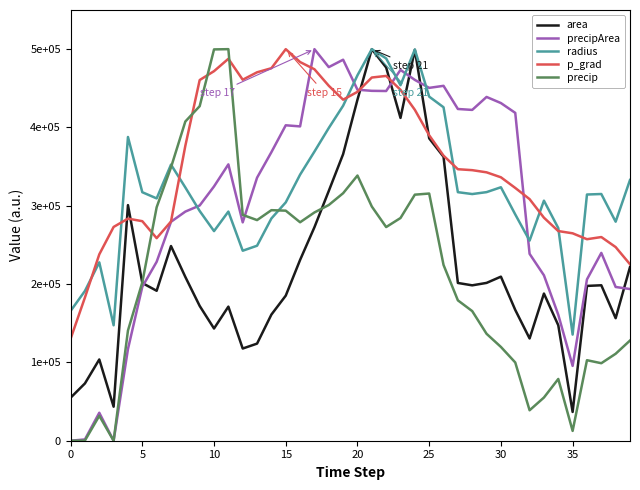

What is the label of the 32nd point from the left?

31